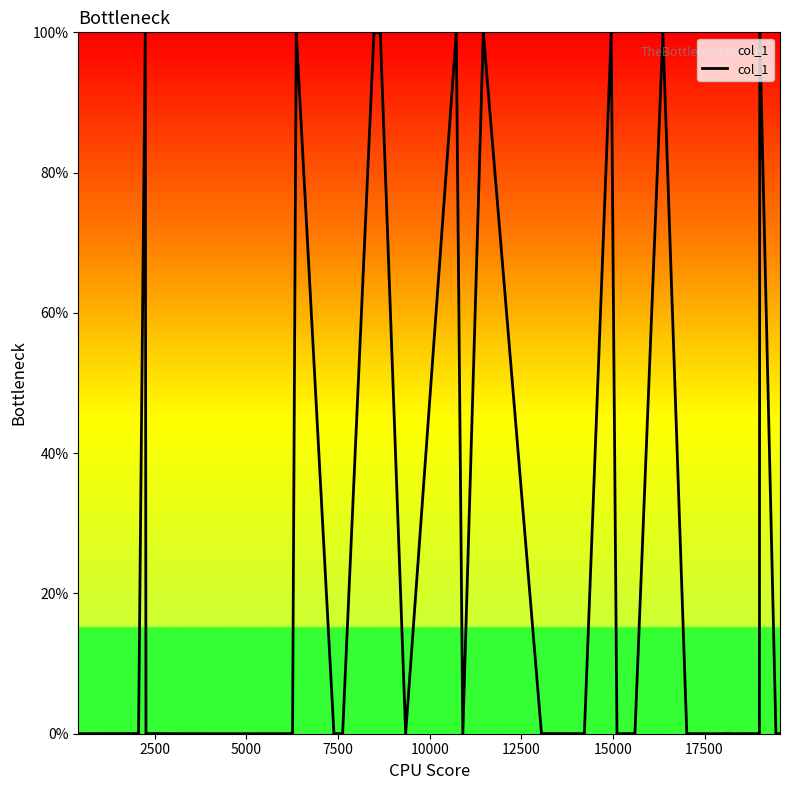

What is the greatest value displayed?

100.0